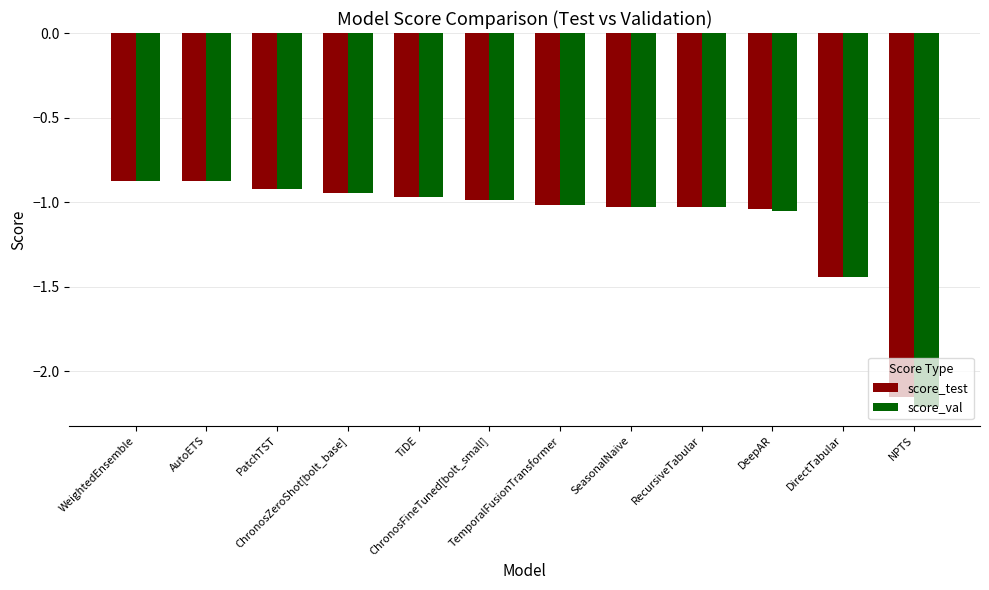

What are all the series names shown in the legend?

score_test, score_val